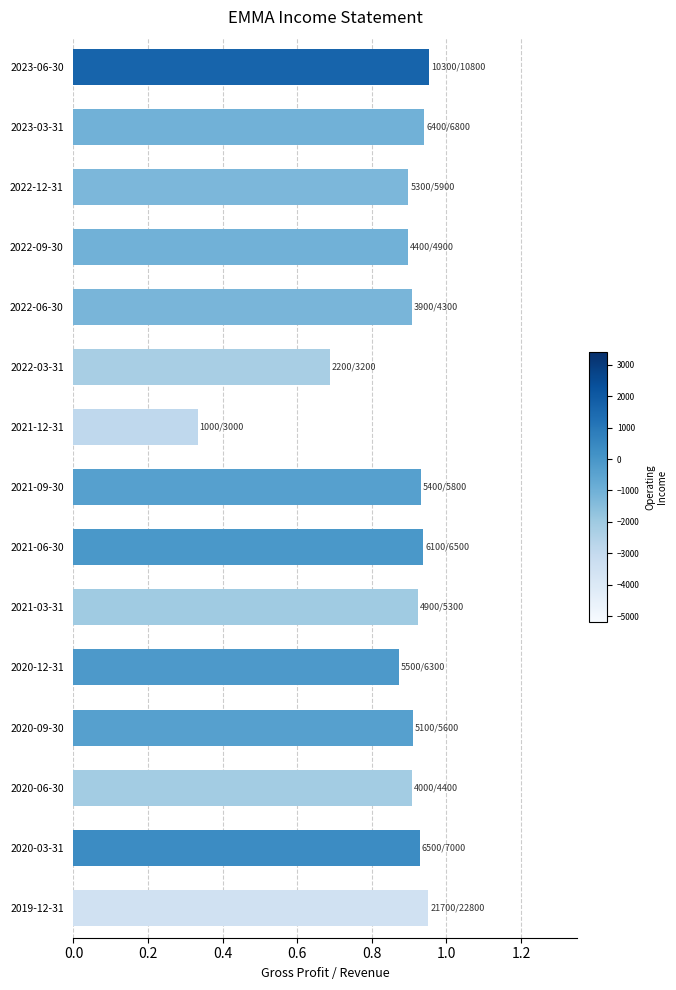

At which category does the chart reach its minimum across all series?

2021-12-31